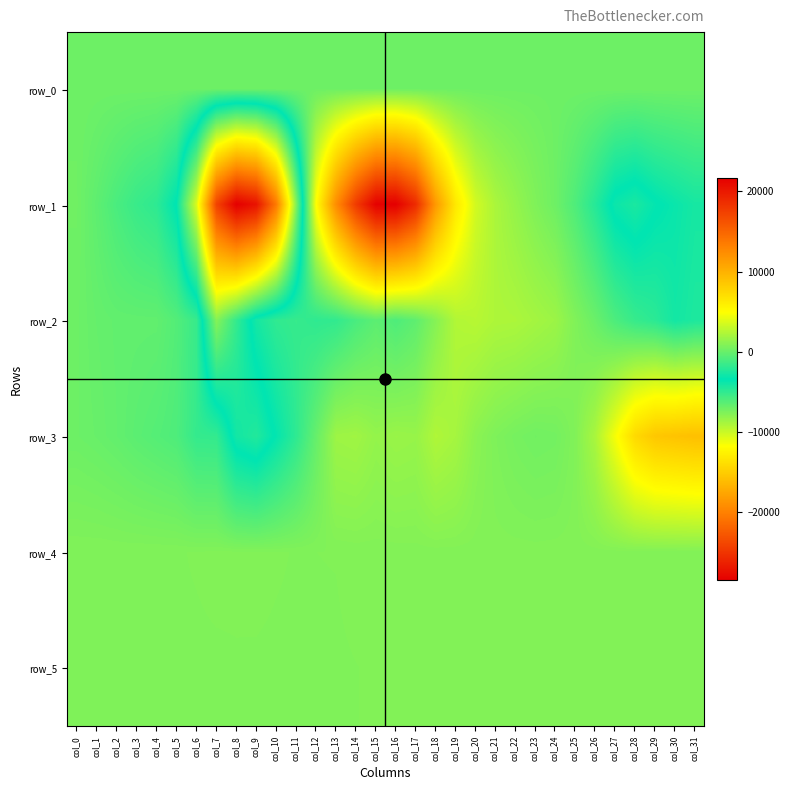

Which series has the widest spread of values?

row_1